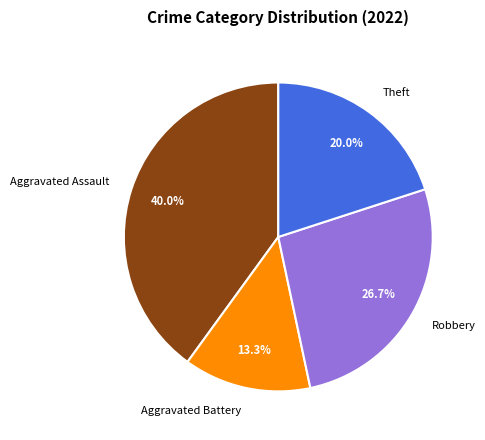

Which has a higher value, Aggravated Battery or Theft?

Theft